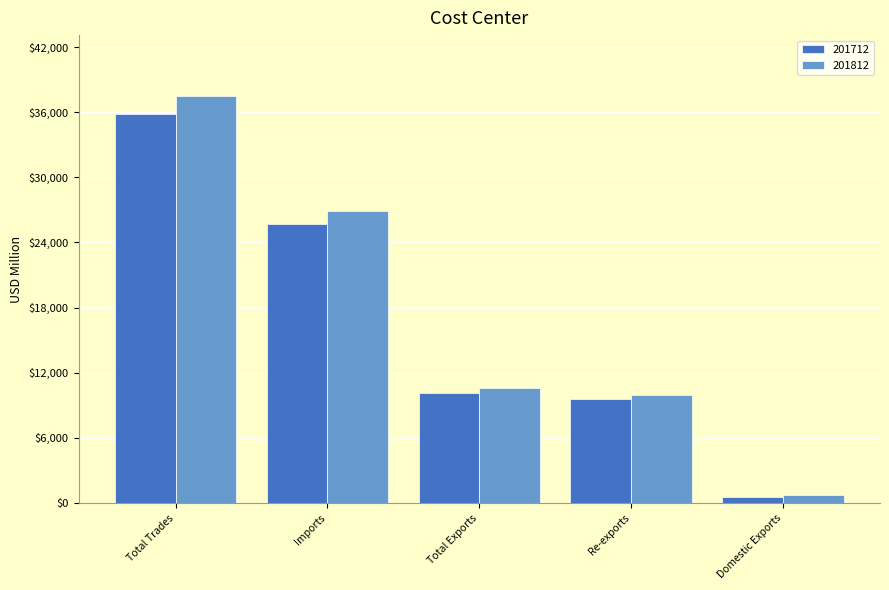

What value does the 201812 series have at Imports?

26858.3